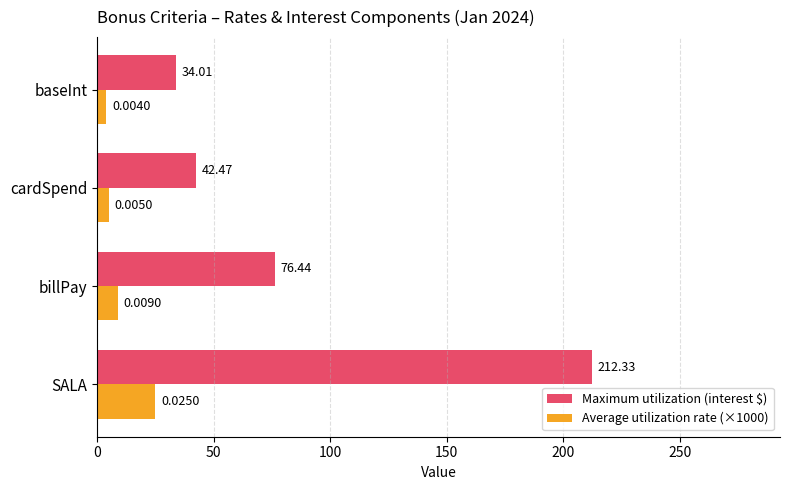

What is the spread (max minus min) of values at SALA?

187.3